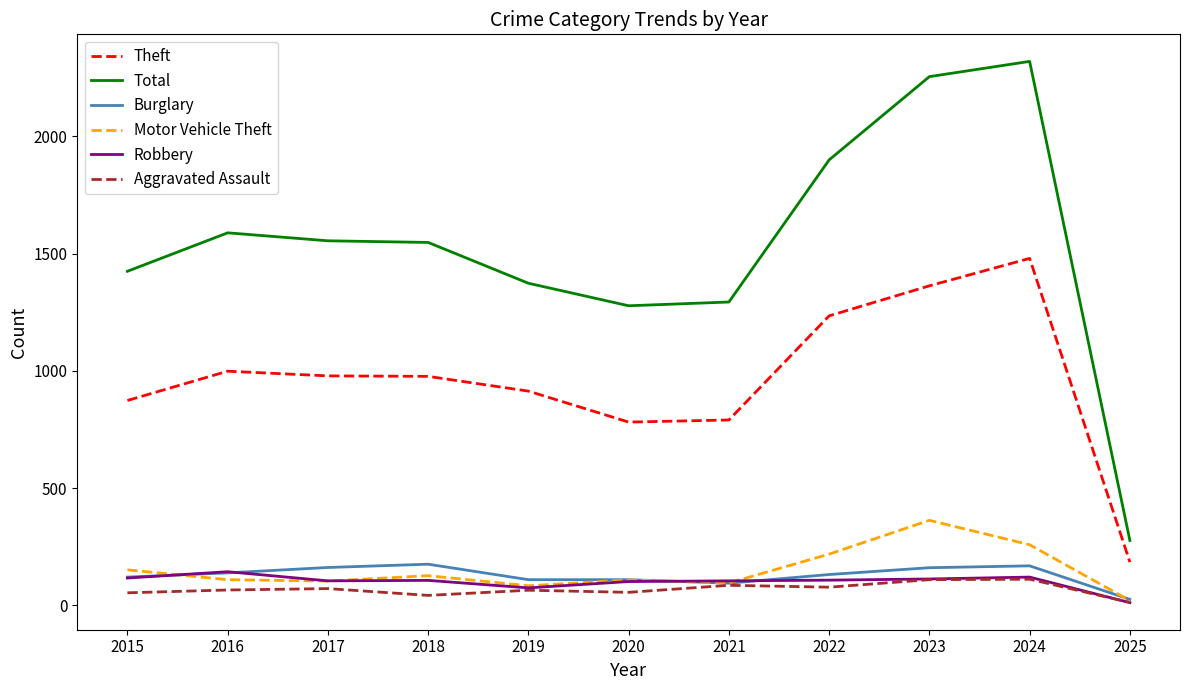

What is the sum of the Burglary values at 2023 and 2018?

337